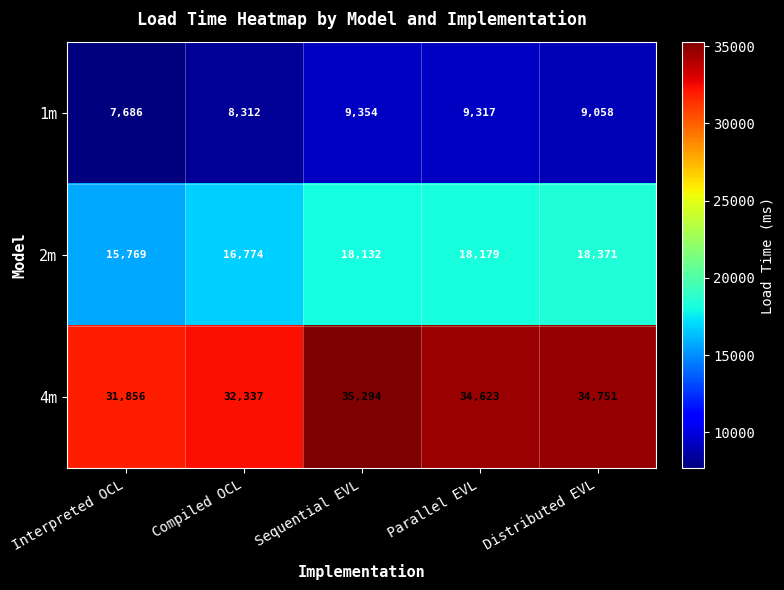

What is the maximum value for 2m?

18371